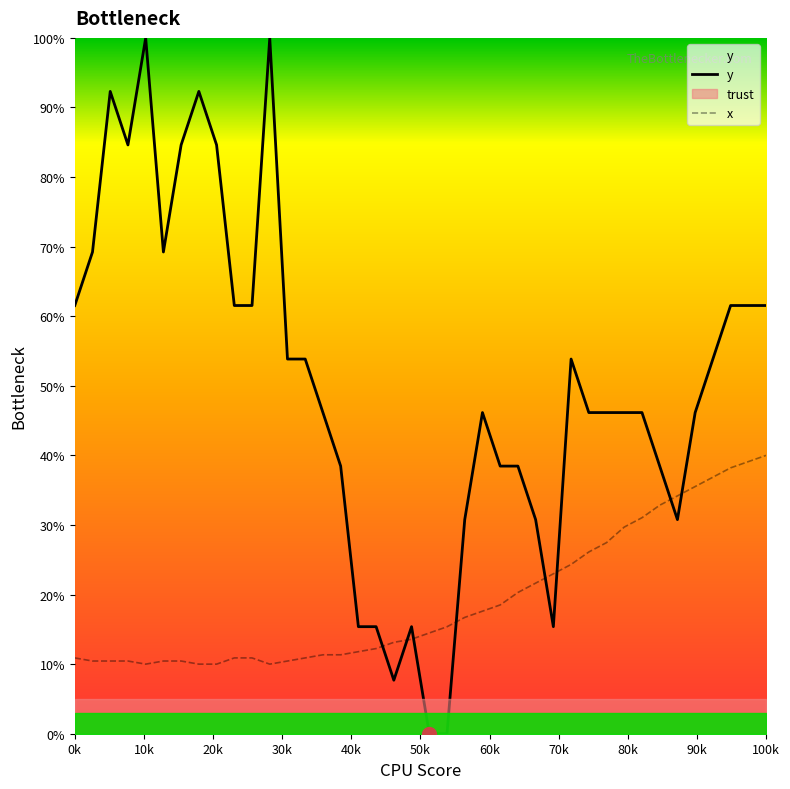

What is the minimum value for x?

10.0